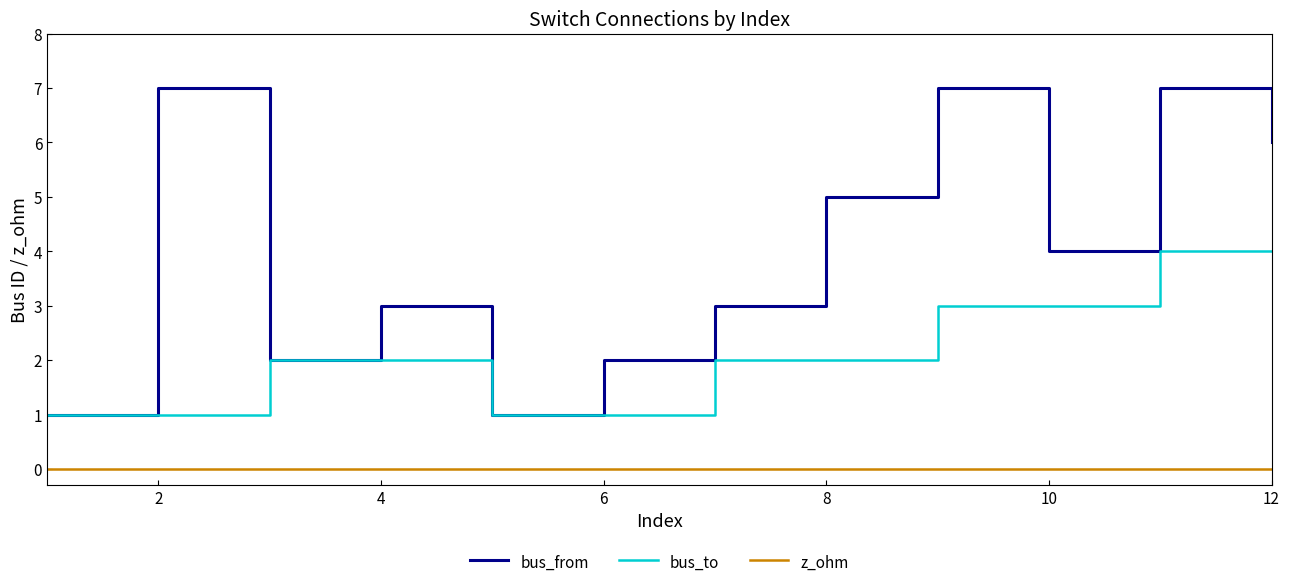

Which series has the largest range (max minus min)?

bus_from